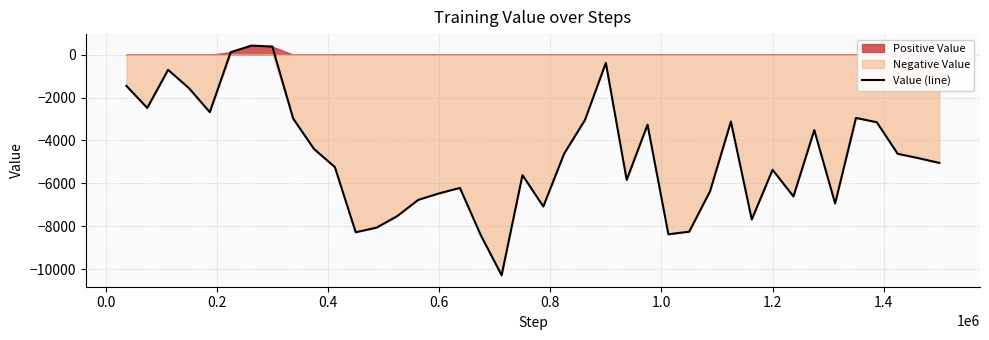

What is the highest value of the Value (line) series?

422.8